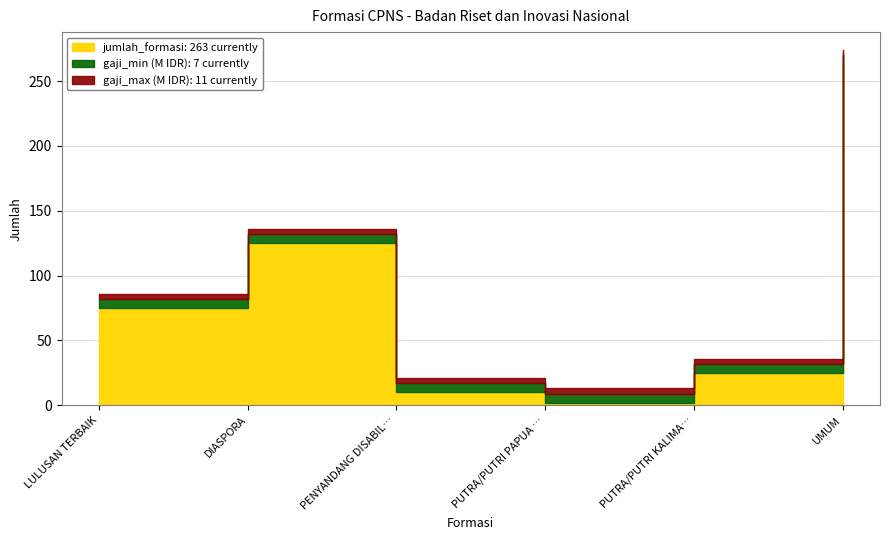

What is the sum of all gaji_min values?

42000000